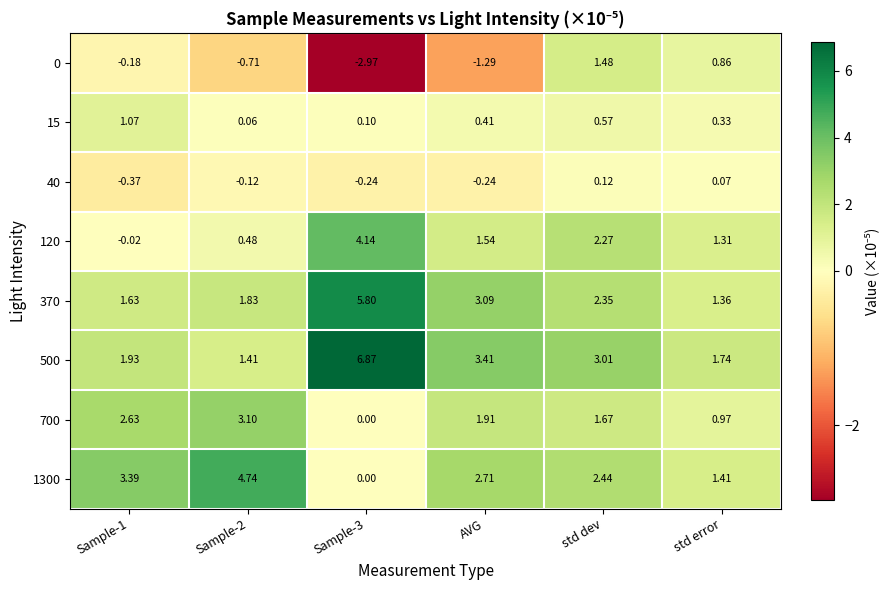

At which label does 40 reach its peak?

std dev